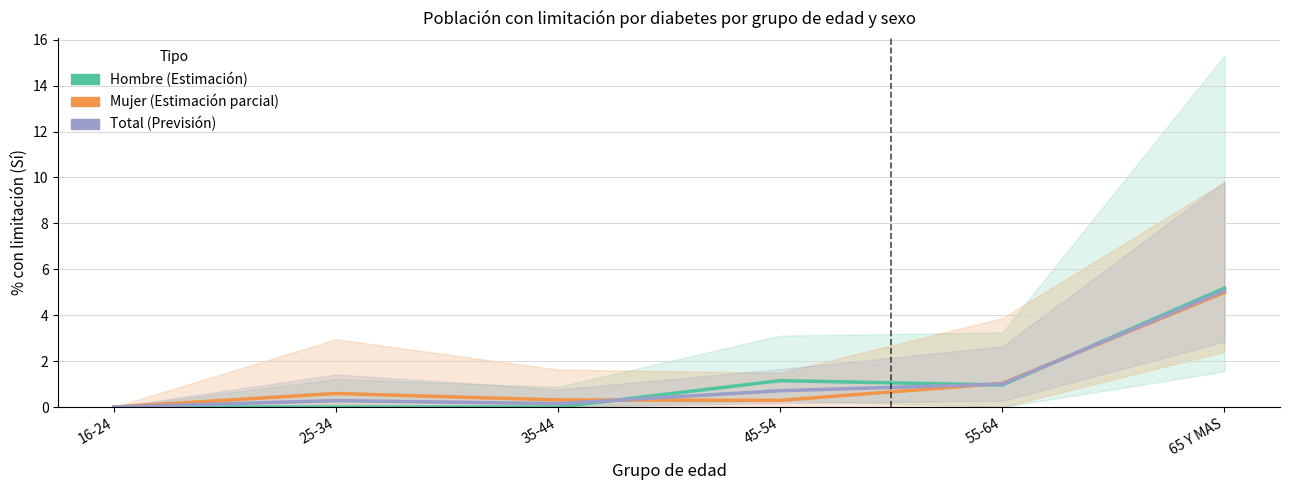

What is the label of the 4th point from the right?

35-44